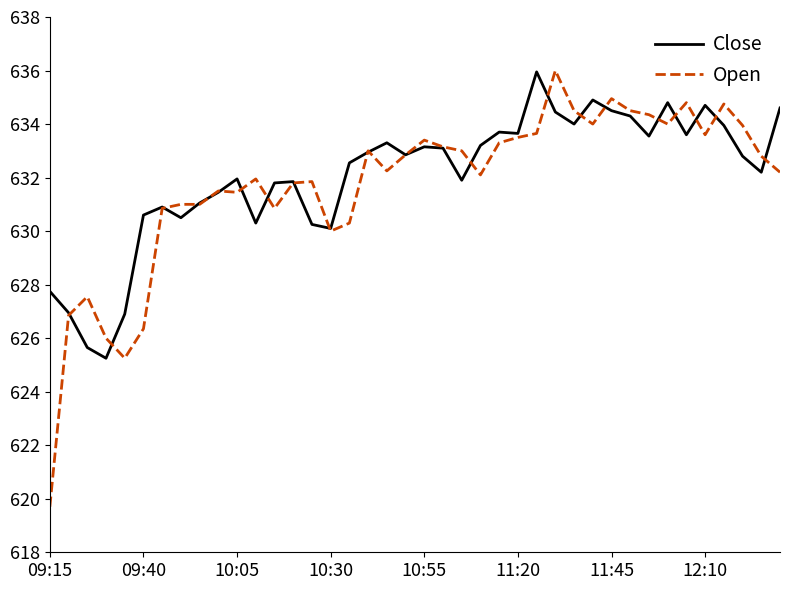

What is the highest value of the Open series?

636.0